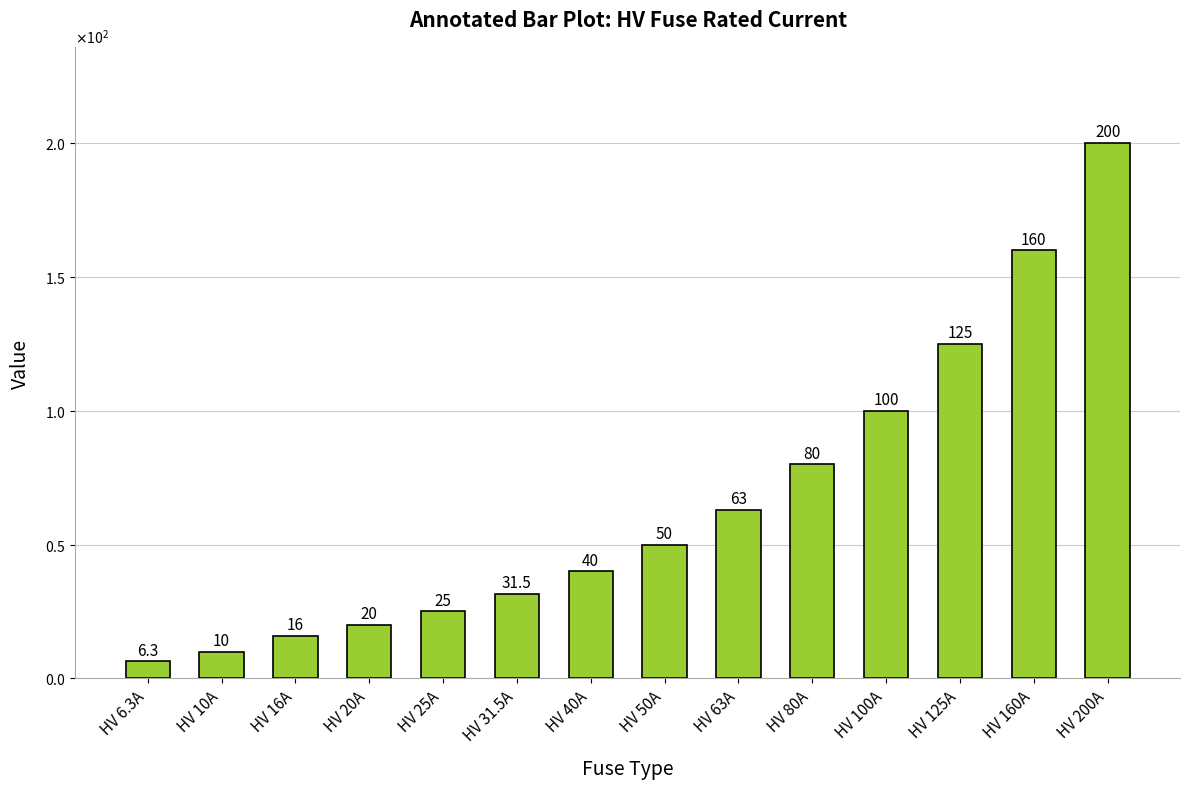

What is the label of the 2nd bar from the right?

HV 160A